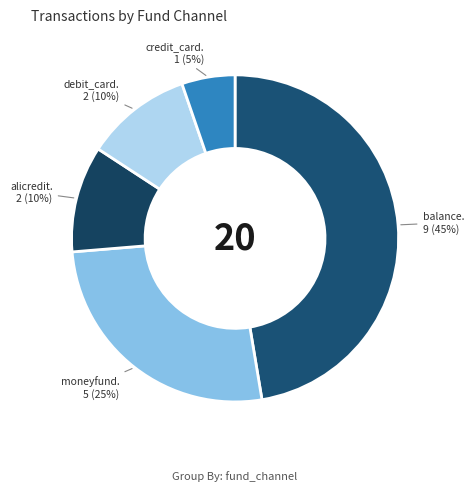

Does alicredit_2 account for over 50% of the chart?

No